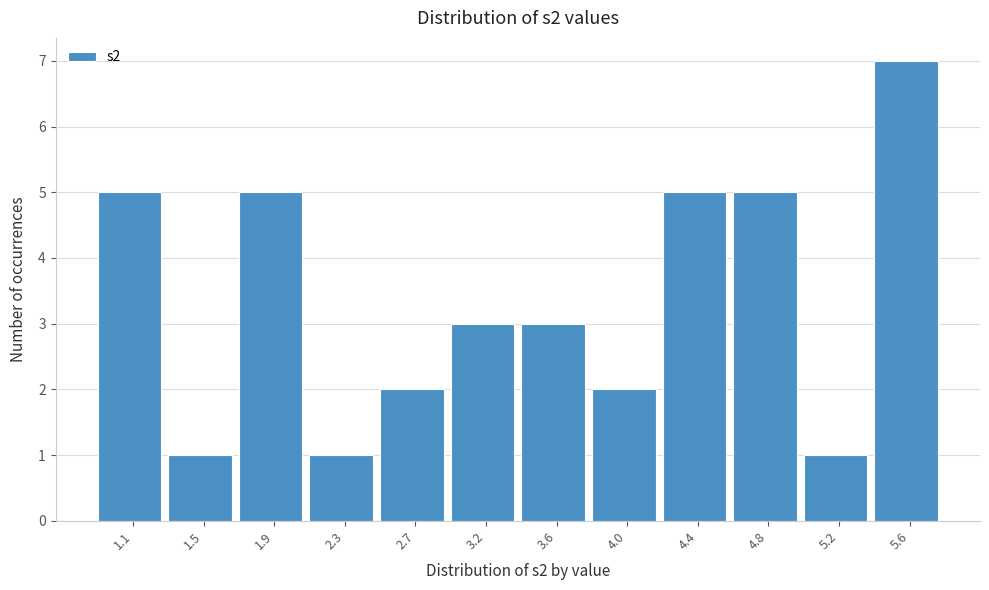

Reading right to left, what are all the values shown in this chart?

7	1	5	5	2	3	3	2	1	5	1	5